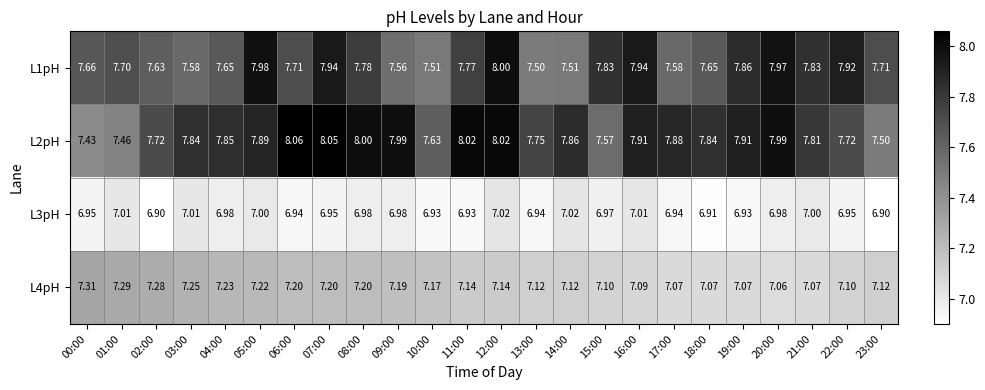

Is the value of L1pH at 11:00 greater than the value of L3pH at 20:00?

Yes